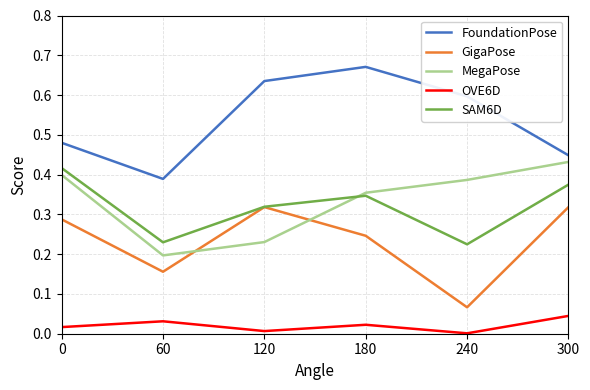

Which series changed the most between 60 and 300?

MegaPose